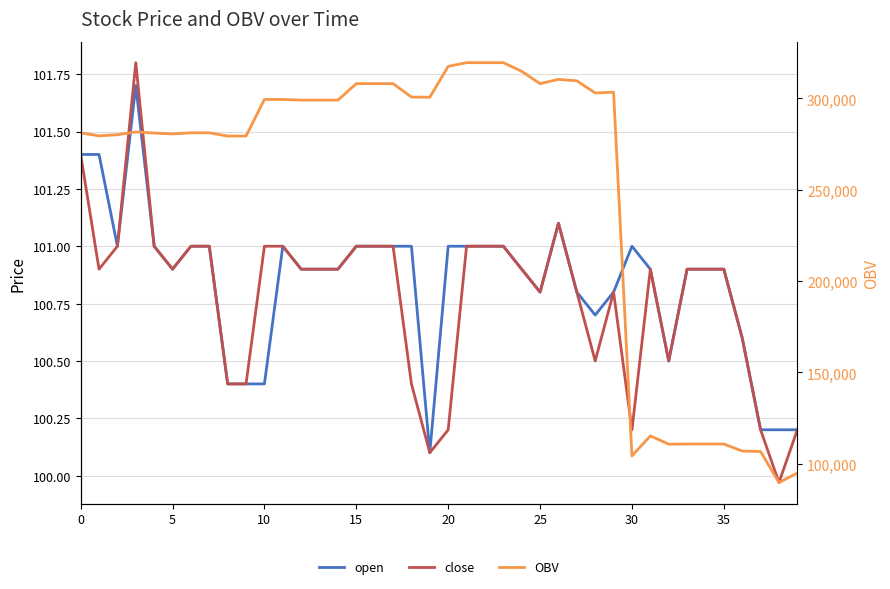

True or false: close and OBV intersect in this chart.

False